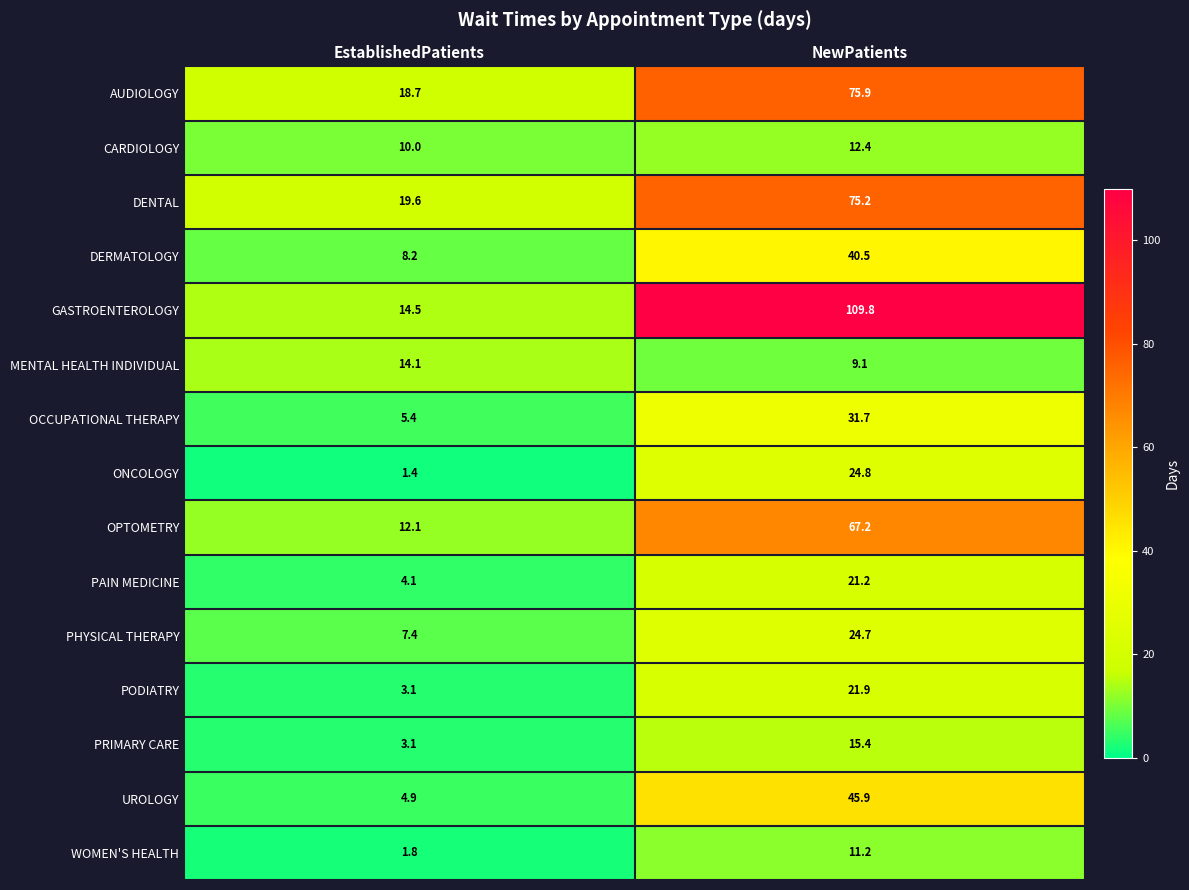

What is the difference between the maximum and minimum values in the GASTROENTEROLOGY series?

95.3